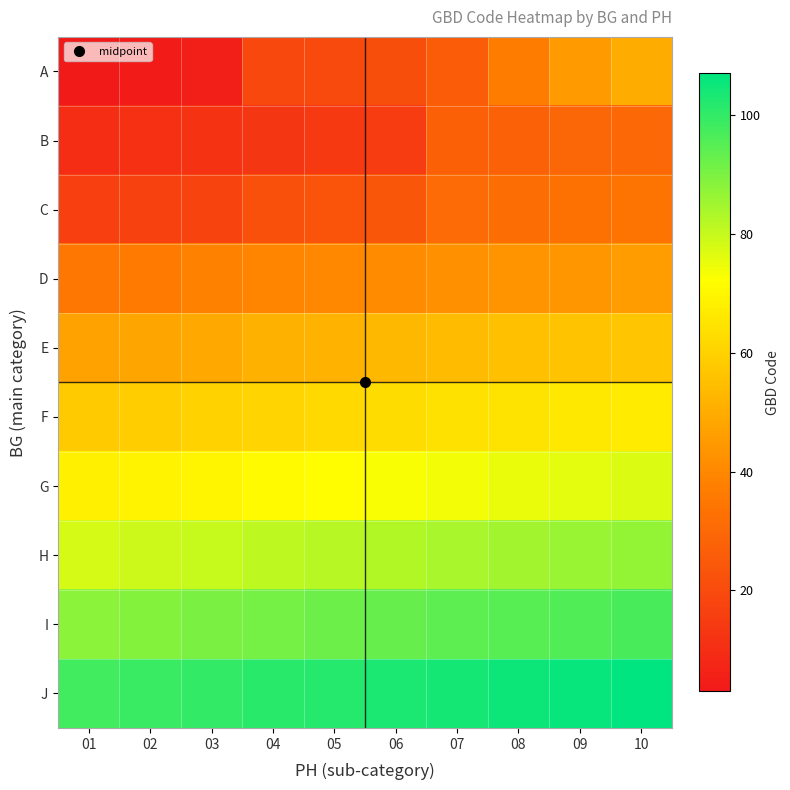

Count the number of data series in this chart.

10